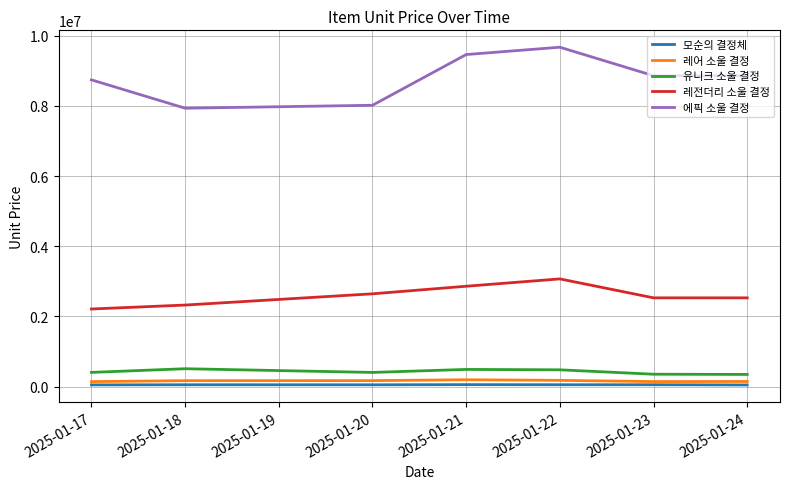

Which series has the largest range (max minus min)?

에픽 소울 결정